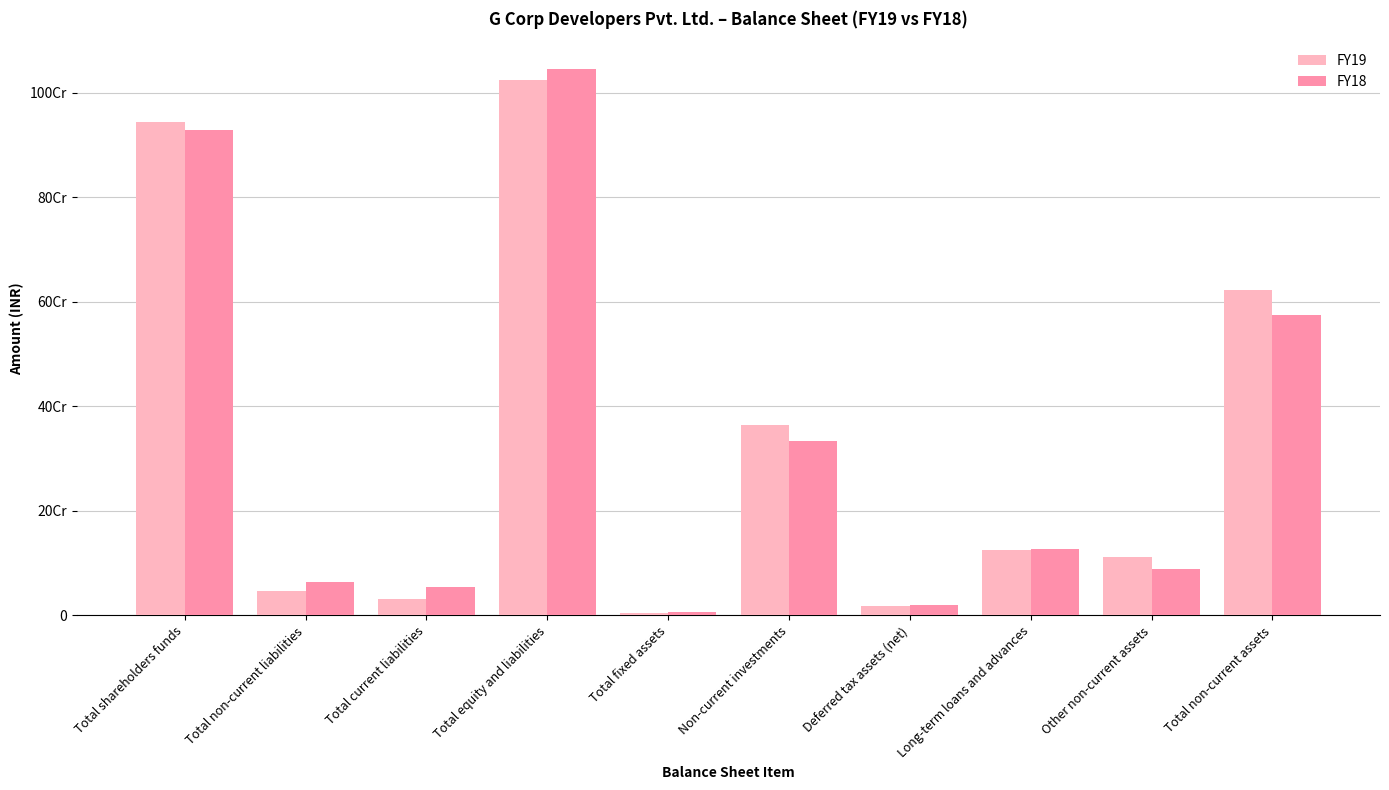

What is the difference between the maximum and minimum values in the FY19 series?

1019319927